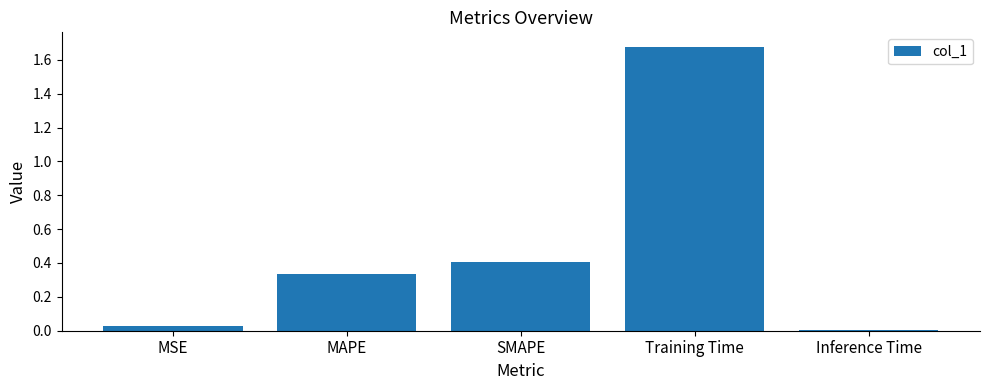

What is the label of the 4th bar from the left?

Training Time